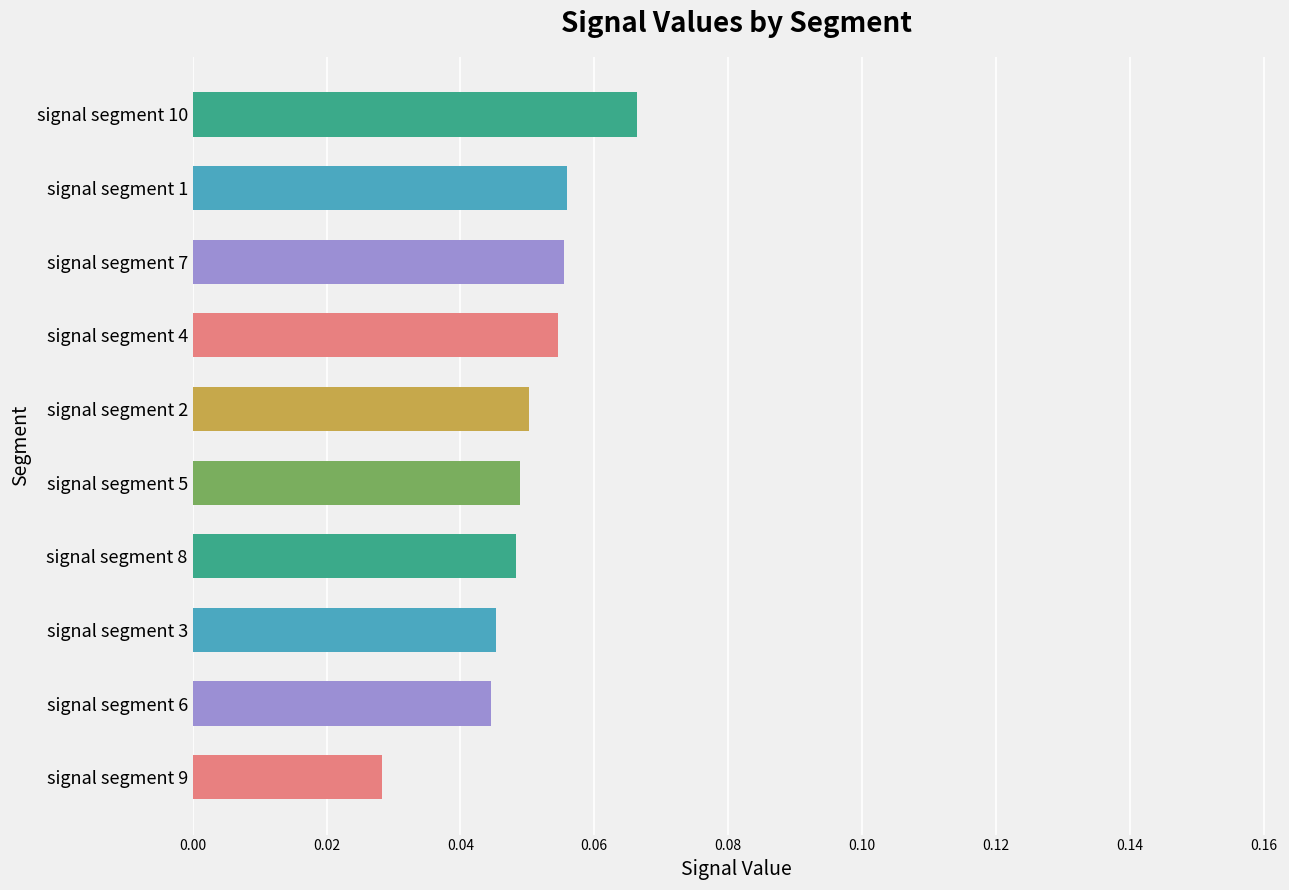

Are the bars horizontal?

Yes